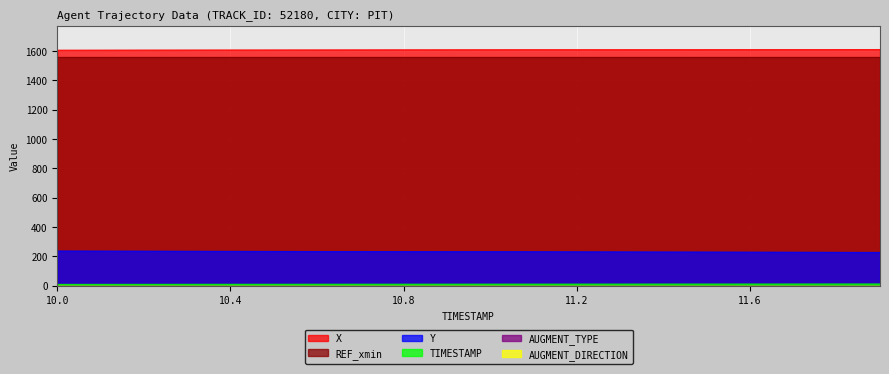

What is the label of the 3rd point from the left?

10.2